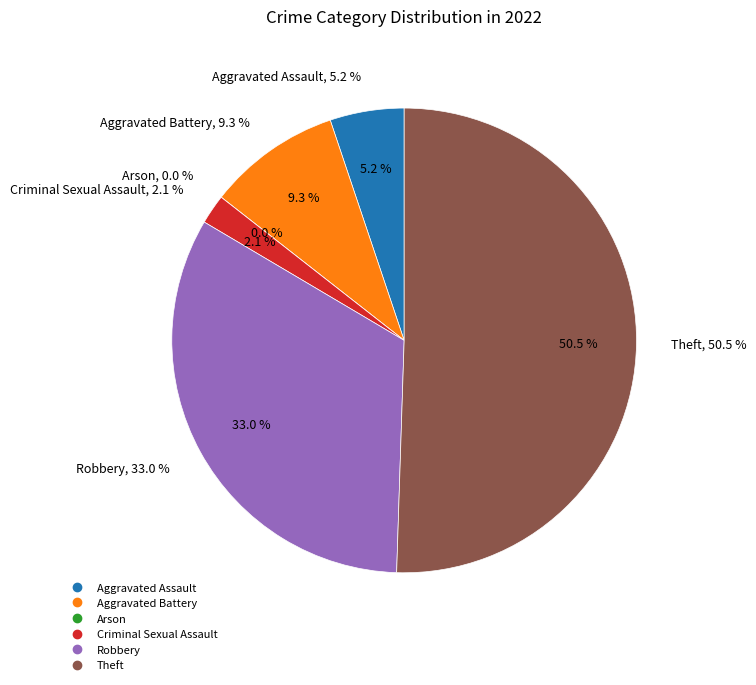

Is the sum of Aggravated Battery and Arson greater than half?

No